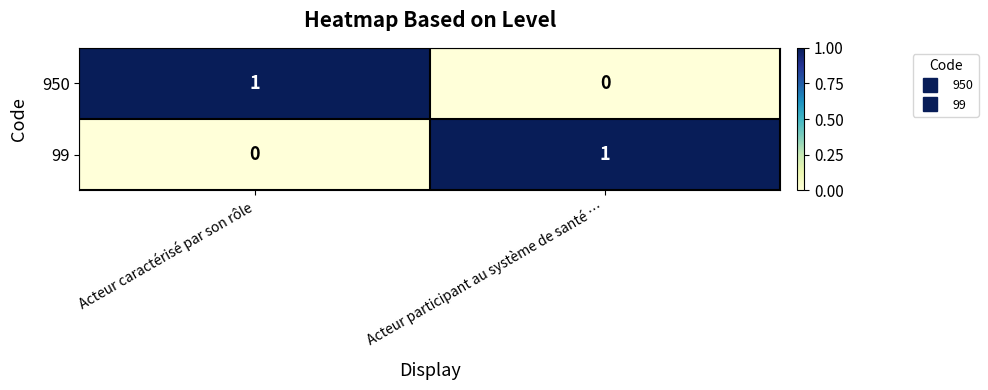

What is the total value across all series at Acteur caractérisé par son rôle?

1